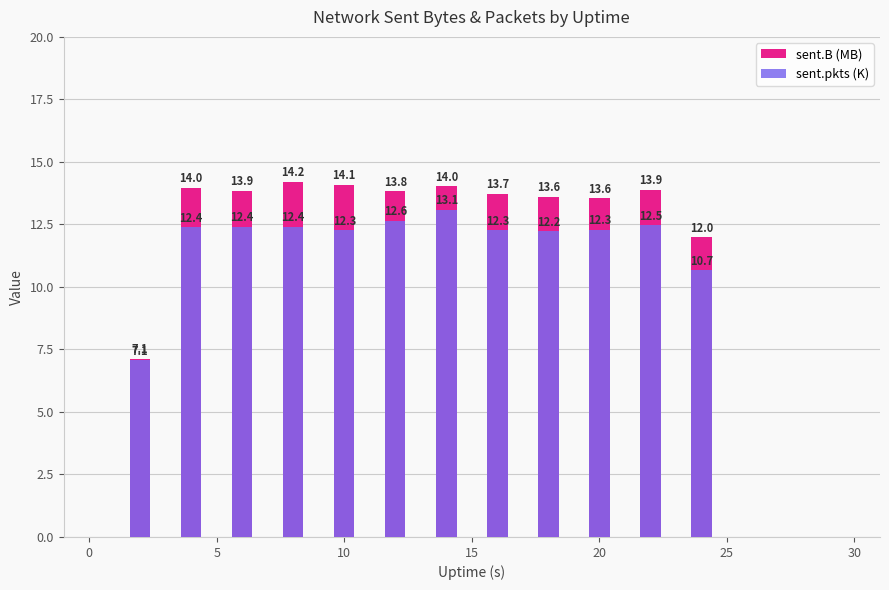

Rank the series by their average value, from highest to lowest.

sent.B (MB), sent.pkts (K)